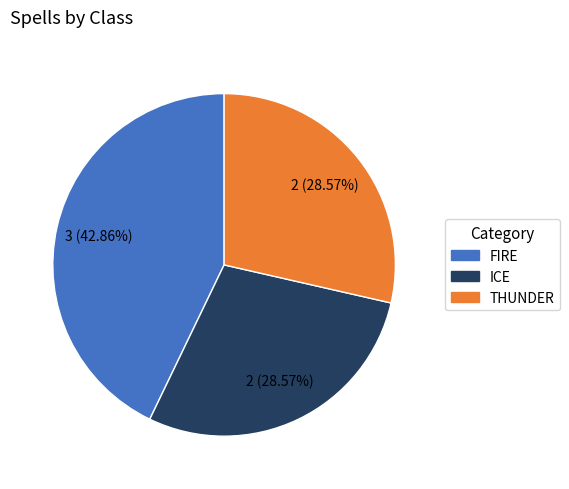

How many segments does this pie chart have?

3